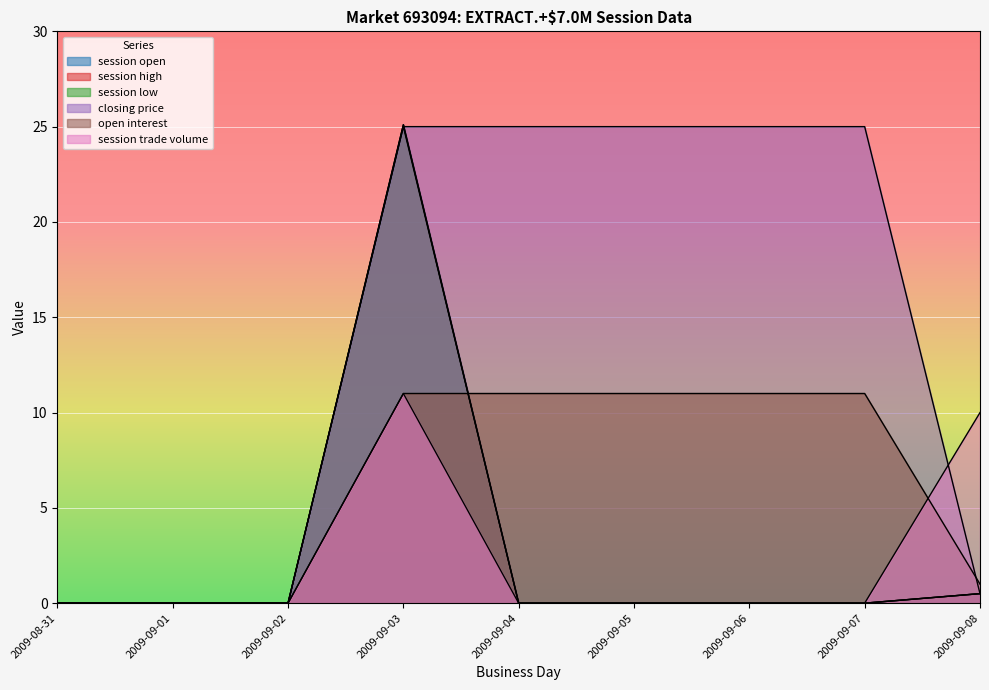

After their last crossing, which series has the higher values: open interest or session trade volume?

session trade volume